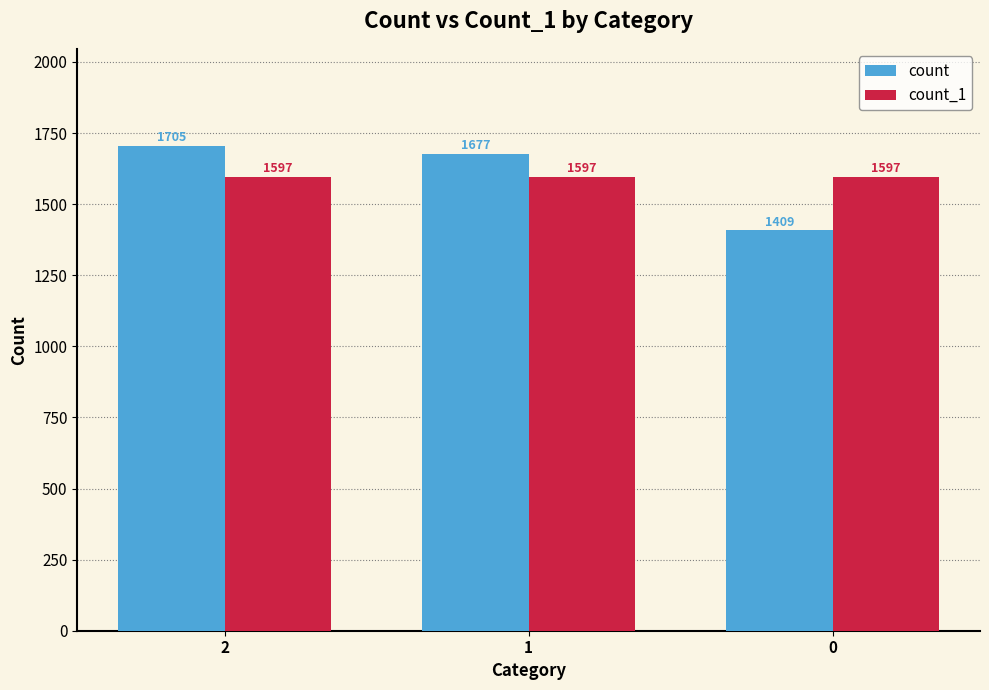

Which series changed the most between 2 and 0?

count